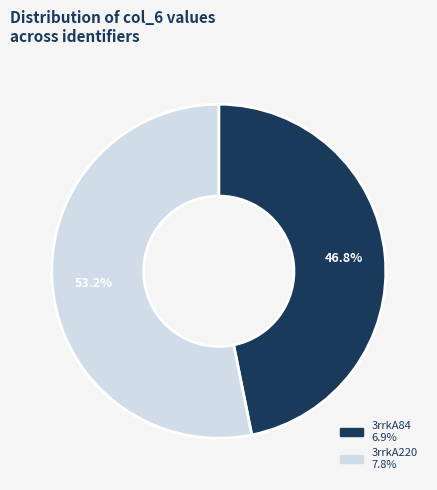

How many segments does this pie chart have?

2